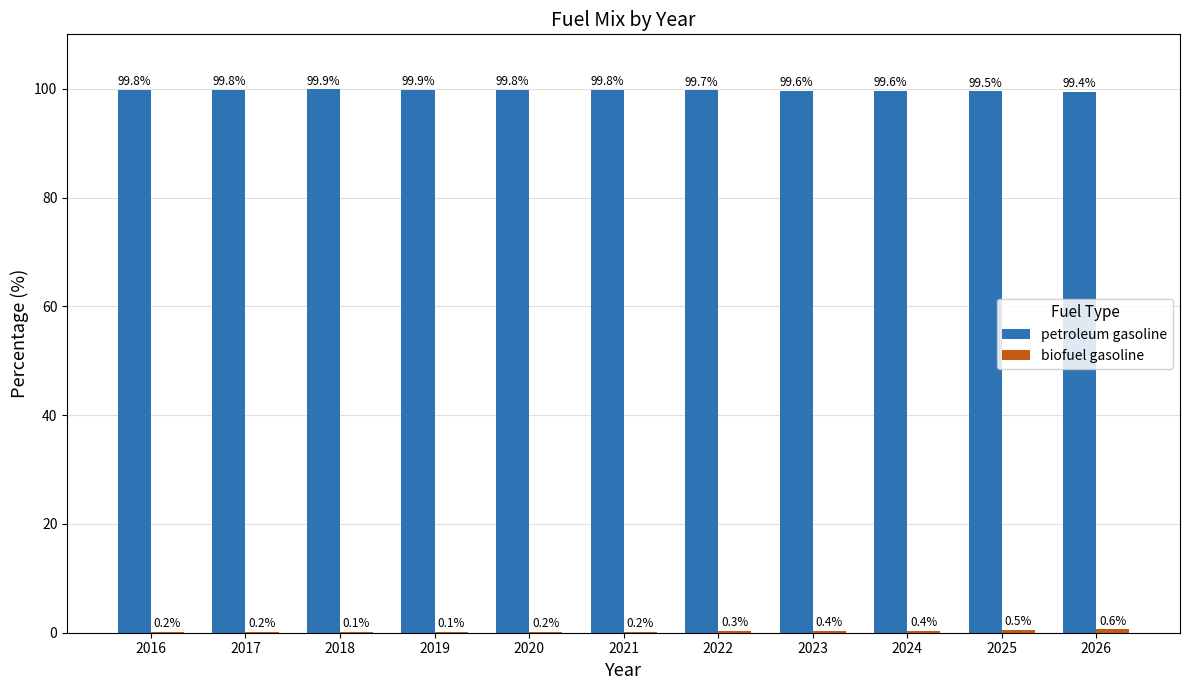

At which label does petroleum gasoline reach its peak?

2018